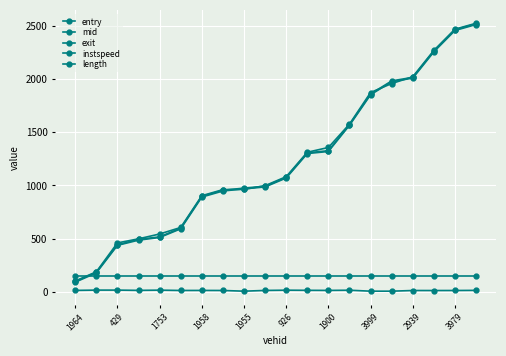

Reading left to right, transcribe all the data shown in this chart.

entry: 89.6	177.3	436.4	485.4	510.5	592.1	891.0	948.1	968.1	986.3	1070.4	1300.6	1320.2	1566.8	1854.2	1977.3	2010.7	2258.3	2459.2	2515.3
mid: 96.2	183.4	442.1	492.5	516.1	599.1	898.1	955.3	975.1	993.3	1076.3	1307.5	1327.4	1572.6	1861.5	1984.5	2018.0	2266.2	2466.6	2522.2
exit: 100.7	187.2	459.3	497.8	543.4	604.9	903.7	960.9	963.6	998.2	1083.0	1312.8	1357.8	1578.0	1875.3	1959.7	2023.8	2271.6	2471.7	2527.0
instspeed: 12.3	15.1	15.1	12.6	14.7	11.6	12.0	11.5	5.0	11.9	14.3	13.1	12.2	14.0	5.0	5.0	11.3	11.2	11.4	12.7
length: 145.5	145.5	145.5	145.5	145.5	145.5	145.5	145.5	145.5	145.5	145.5	145.5	145.5	145.5	145.5	145.5	145.5	145.5	145.5	145.5